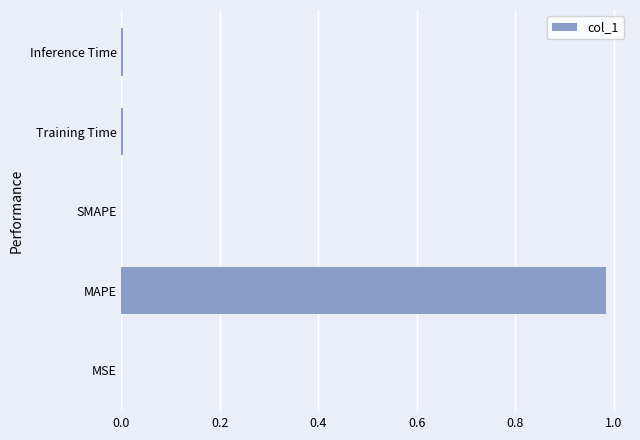

Which category has the highest value across all series?

MAPE